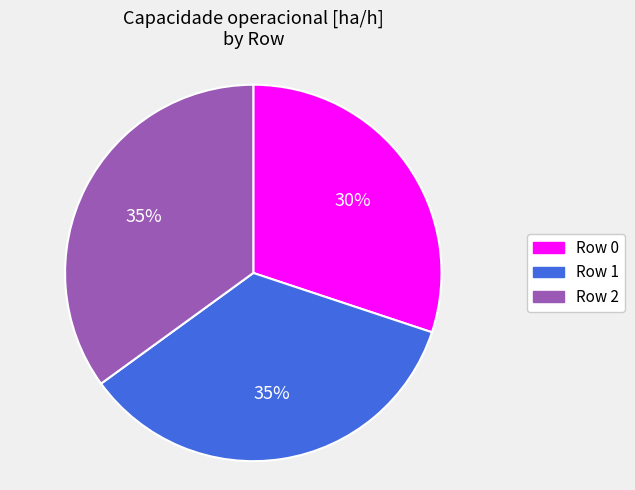

To the nearest percent, what is the combined percentage of Row 0 and Row 2?

65%